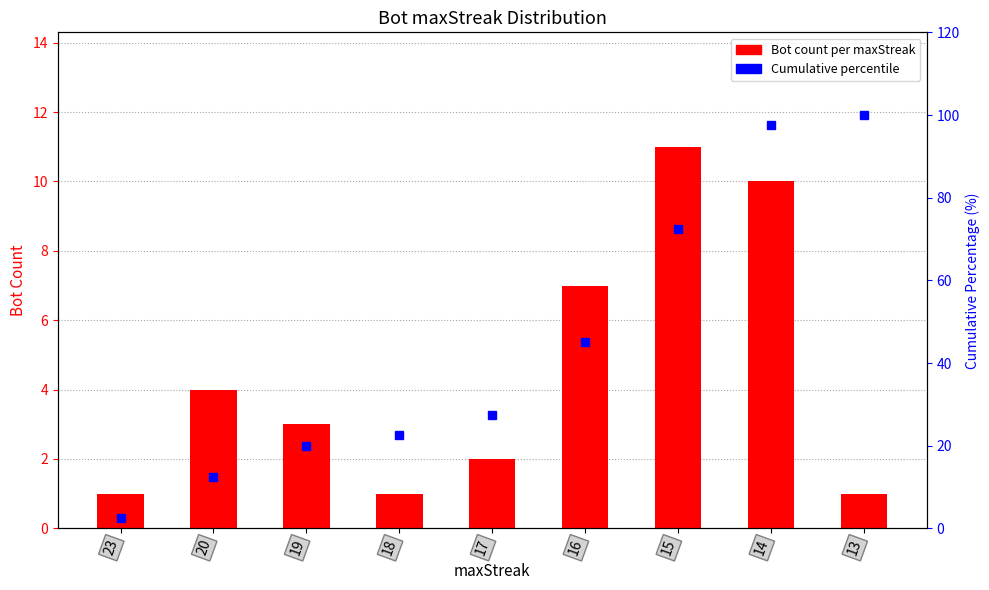

Which category has the lowest value in the Bot Count per maxStreak series?

23